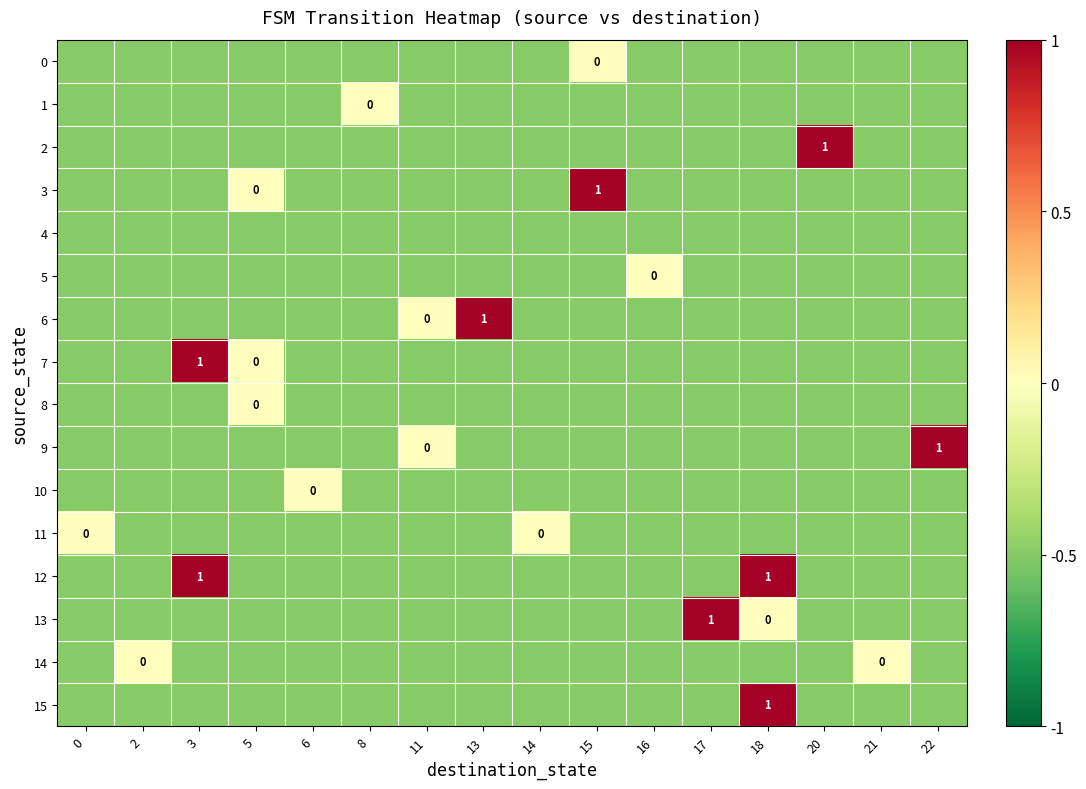

What is the greatest value displayed?

1.0